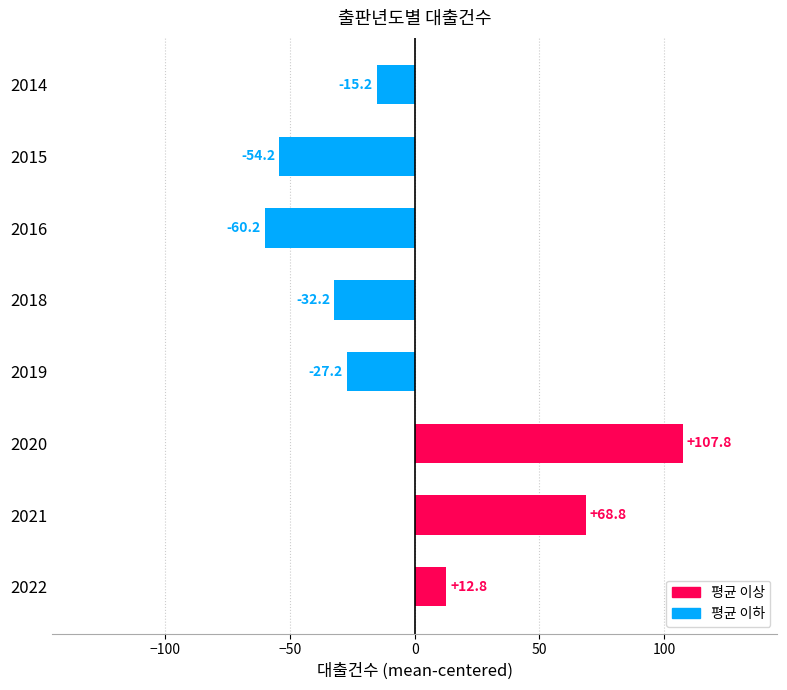

Reading bottom to top, list all the values displayed in this chart.

12.8	68.8	107.8	-27.2	-32.2	-60.2	-54.2	-15.2